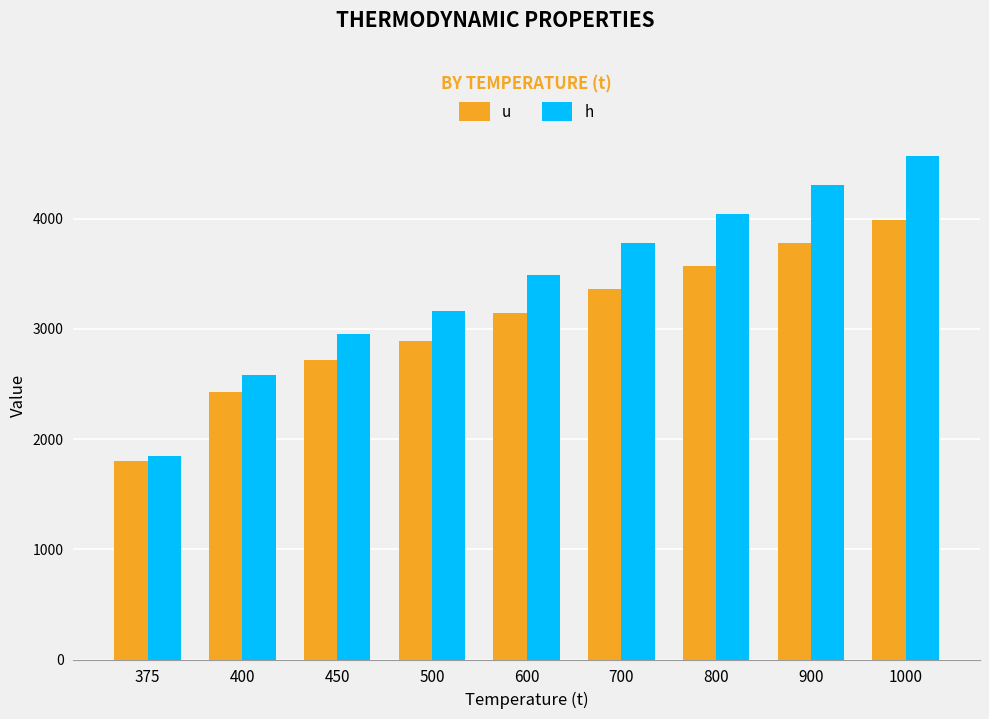

What is the spread (max minus min) of values at 700?

416.1